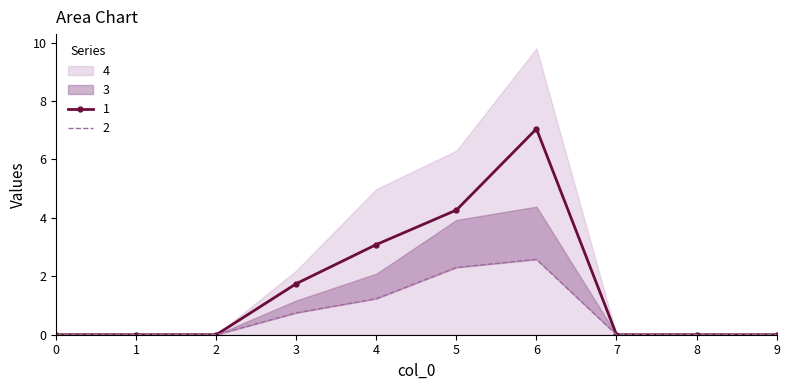

True or false: 1 has a value of 3.7 at 1.

False